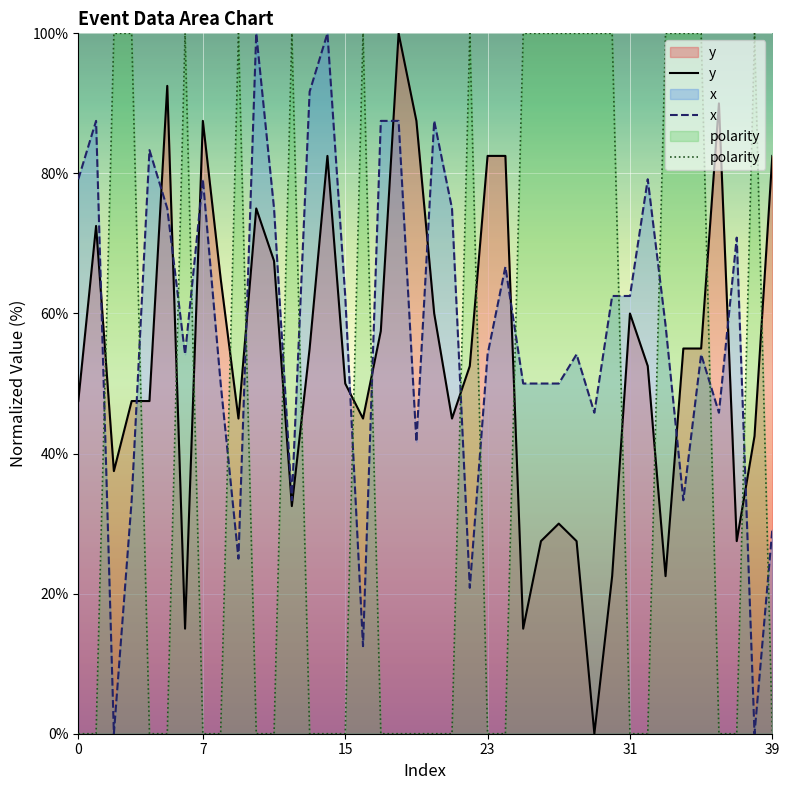

What is the label of the 1st point from the right?

39